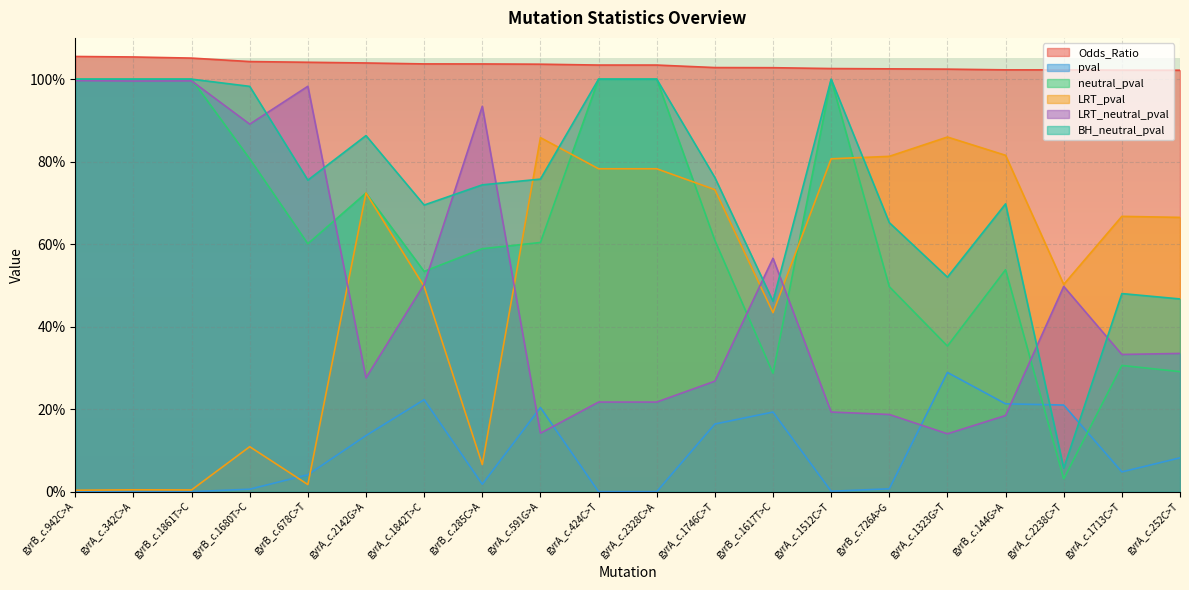

What is the highest value of the LRT_pval series?

0.9